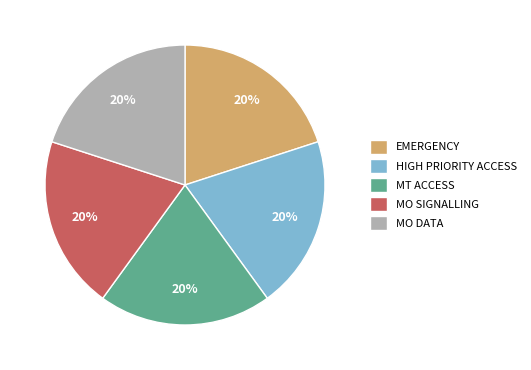

Count the number of slices in the pie.

5